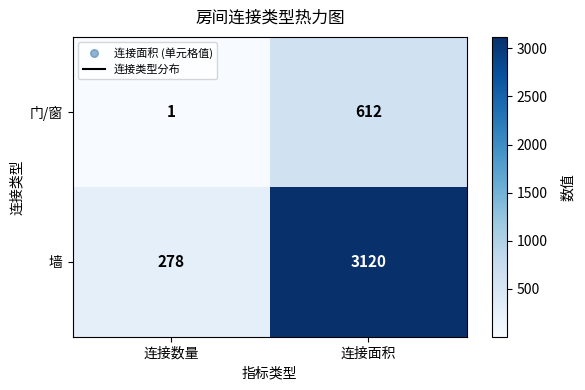

What is the difference between the highest and lowest values at 连接数量?

277